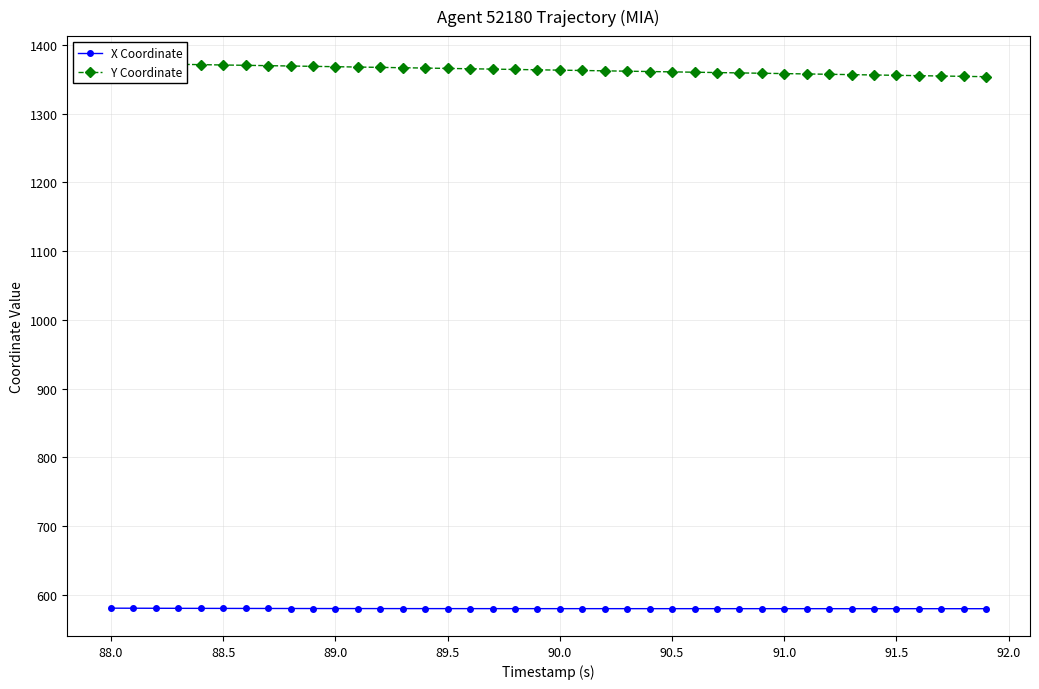

Count the number of categories in the chart.

40